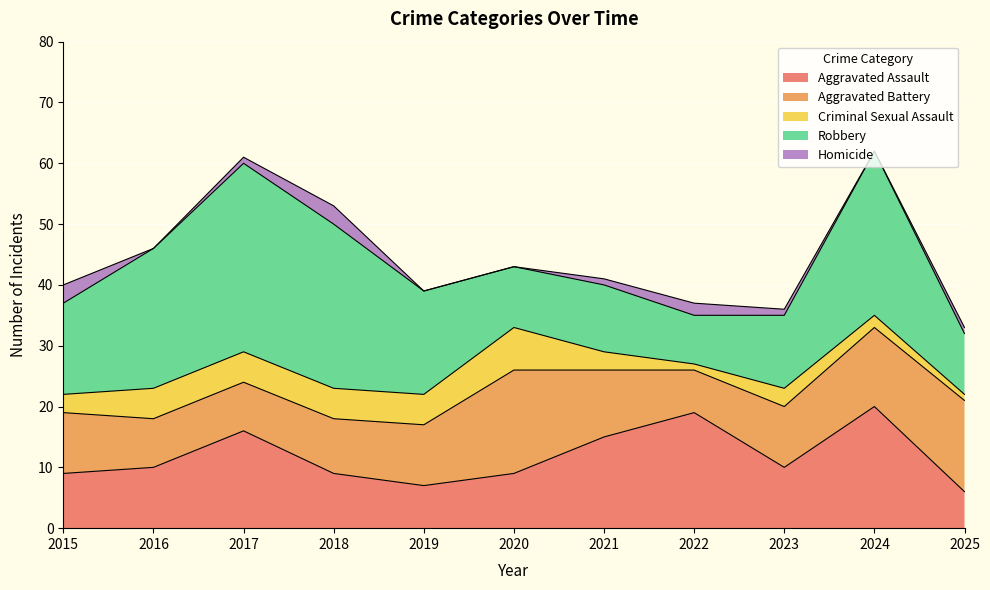

What is the spread (max minus min) of values at 2023?

11